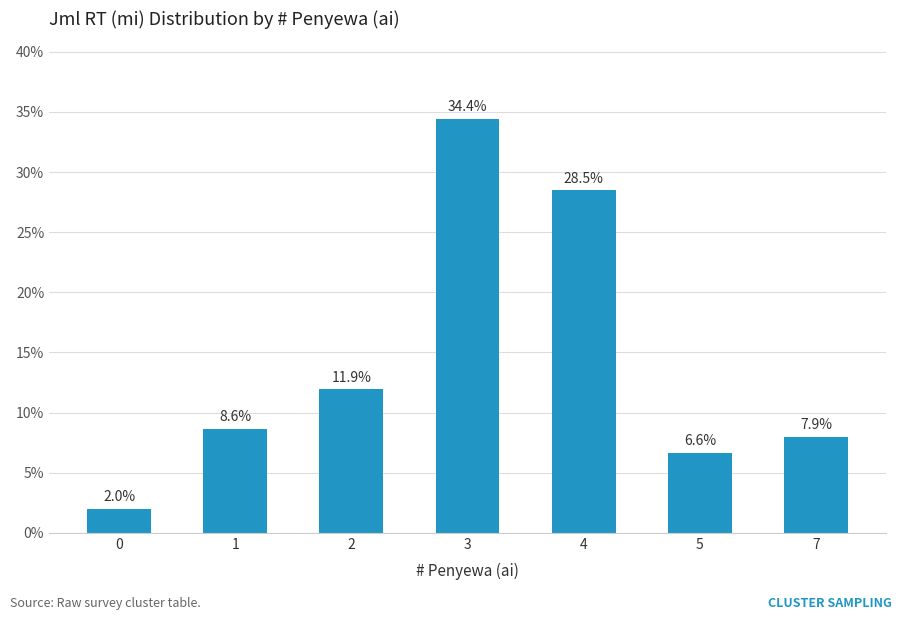

Reading right to left, what are all the values shown in this chart?

7=7.9	5=6.6	4=28.5	3=34.4	2=11.9	1=8.6	0=2.0